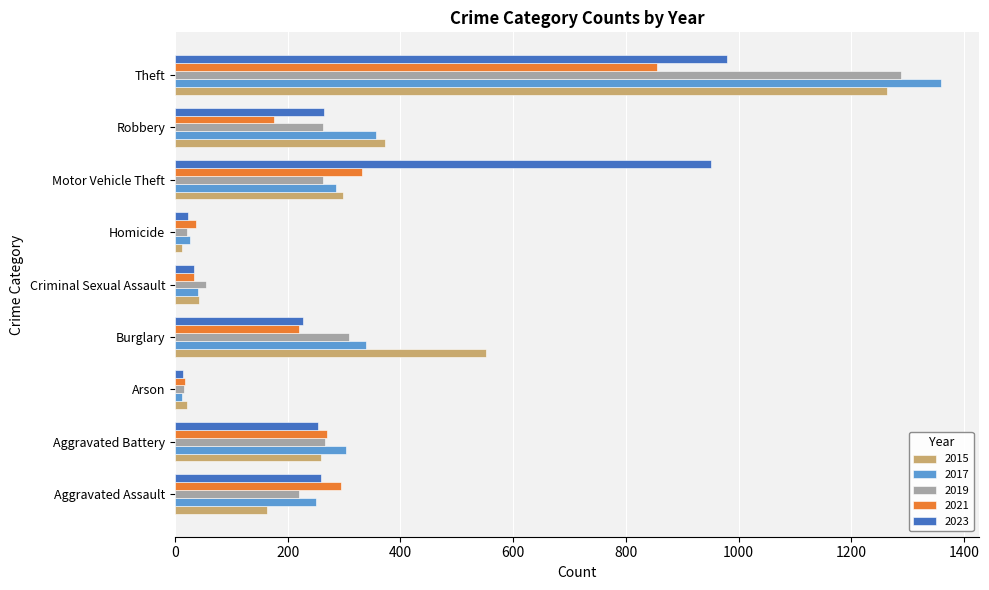

Rank the series by their maximum value, from highest to lowest.

2017, 2019, 2015, 2023, 2021